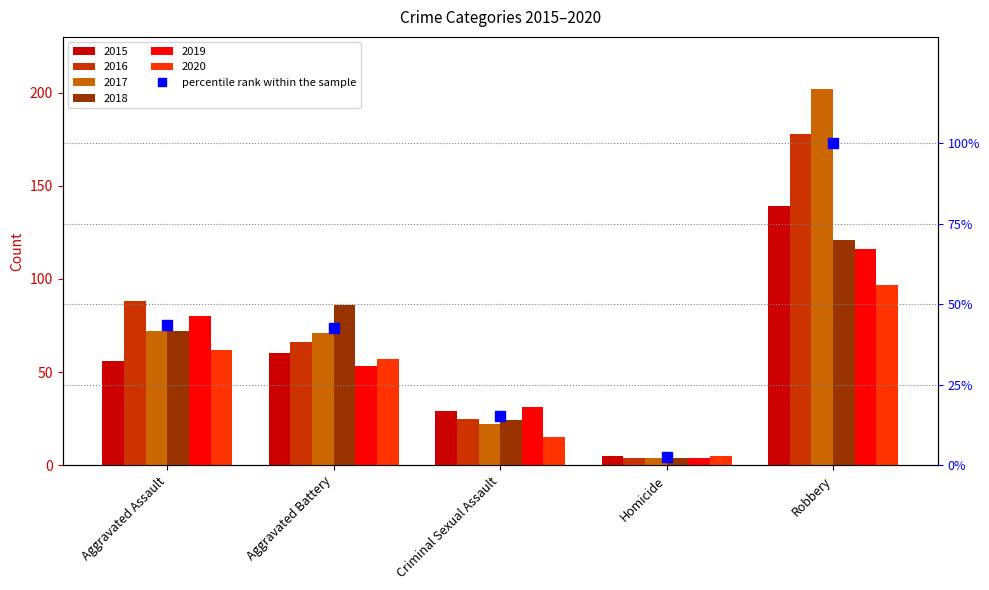

Does the chart contain any negative values?

No